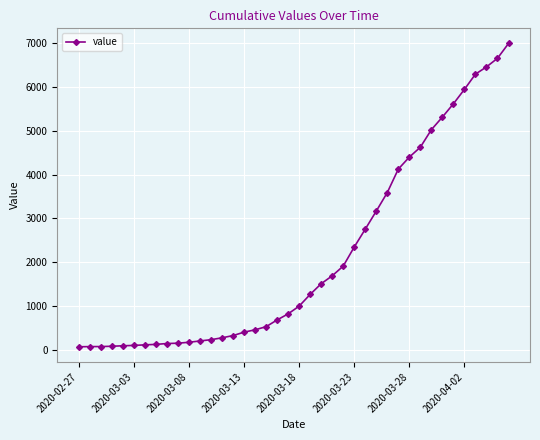

What is the maximum value shown in the chart?

6995